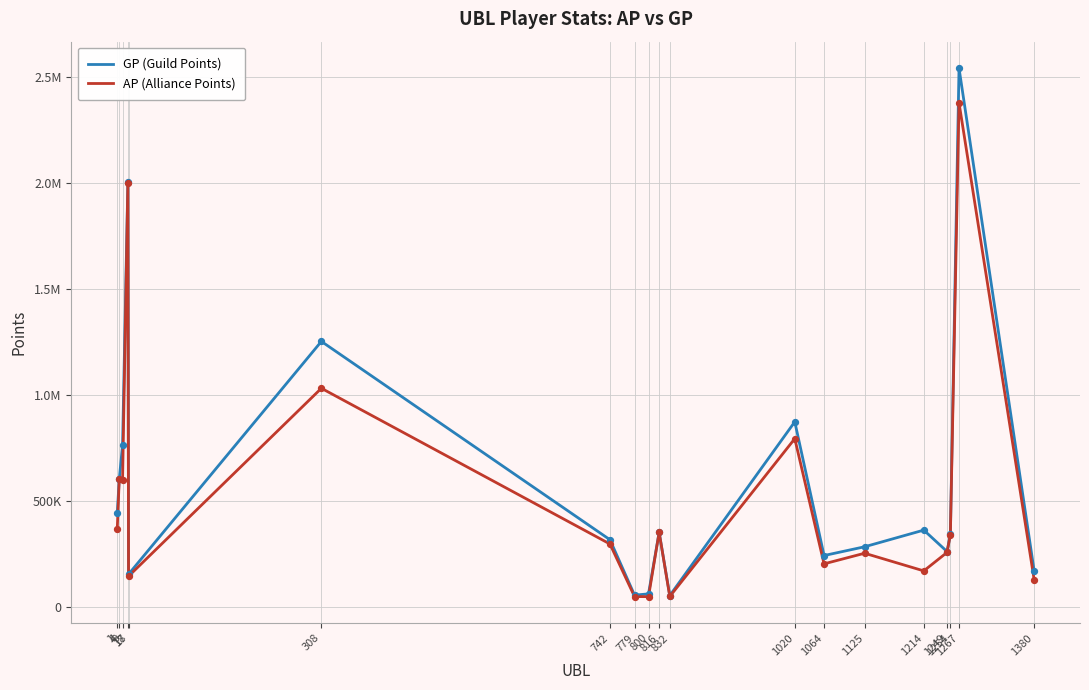

Is this an area chart (filled region under the line)?

No